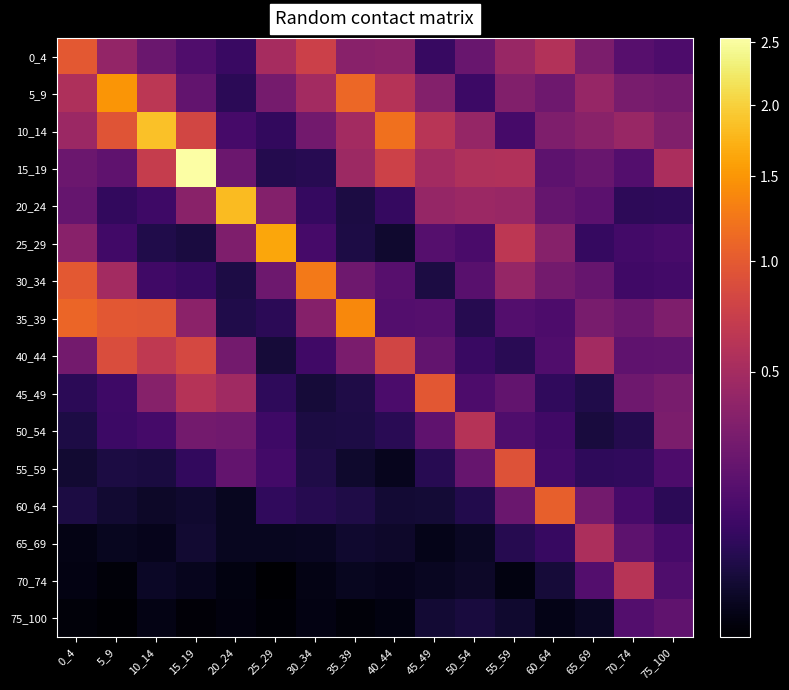

Rank the series at 30_34 from lowest to highest value.

75_100, 70_74, 65_69, 45_49, 50_54, 55_59, 60_64, 15_19, 20_24, 40_44, 25_29, 10_14, 35_39, 5_9, 0_4, 30_34